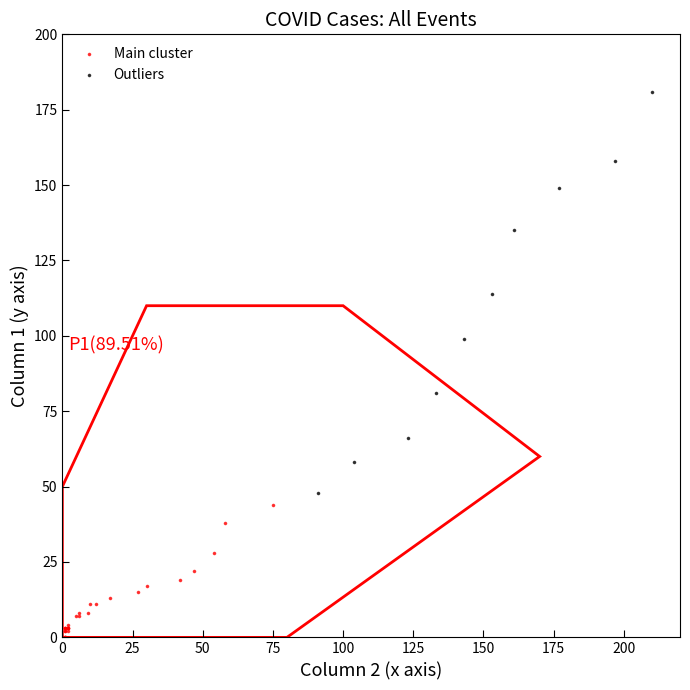

Which series has the widest spread of Y values?

Outliers